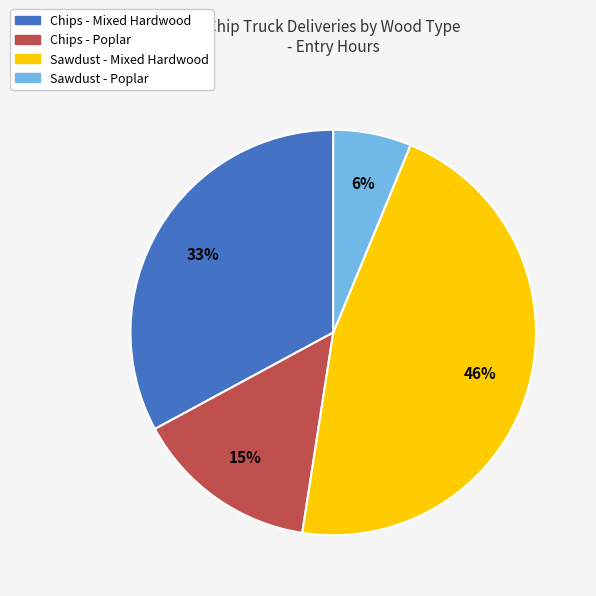

Is there any slice that represents more than half of the pie?

No